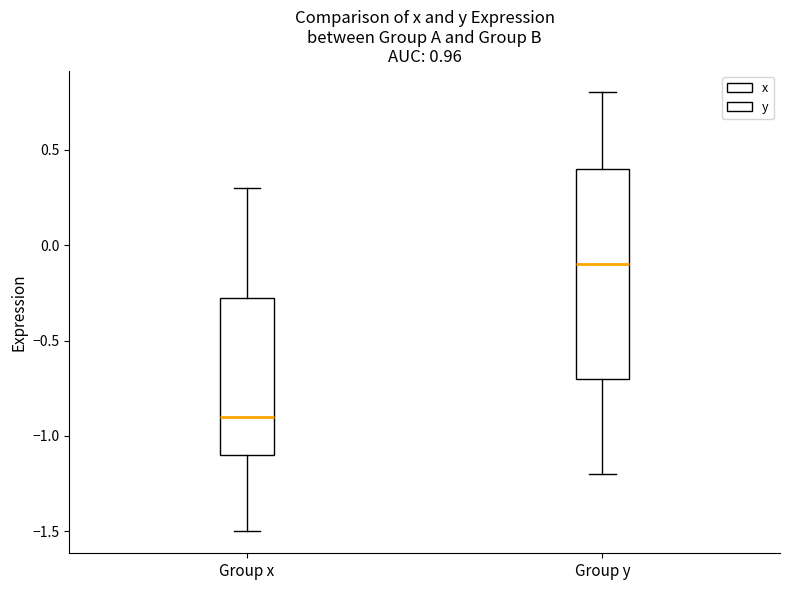

Where is the lower edge of the box for Group y on the y-axis? The values are not printed on the chart, so give them approximately, as read against the axis.

-0.70